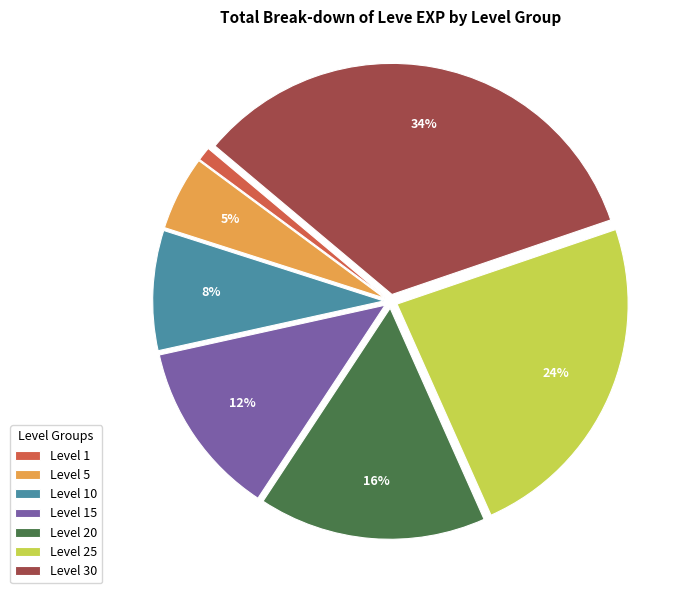

True or false: Level 1 accounts for 11% of the total.

False